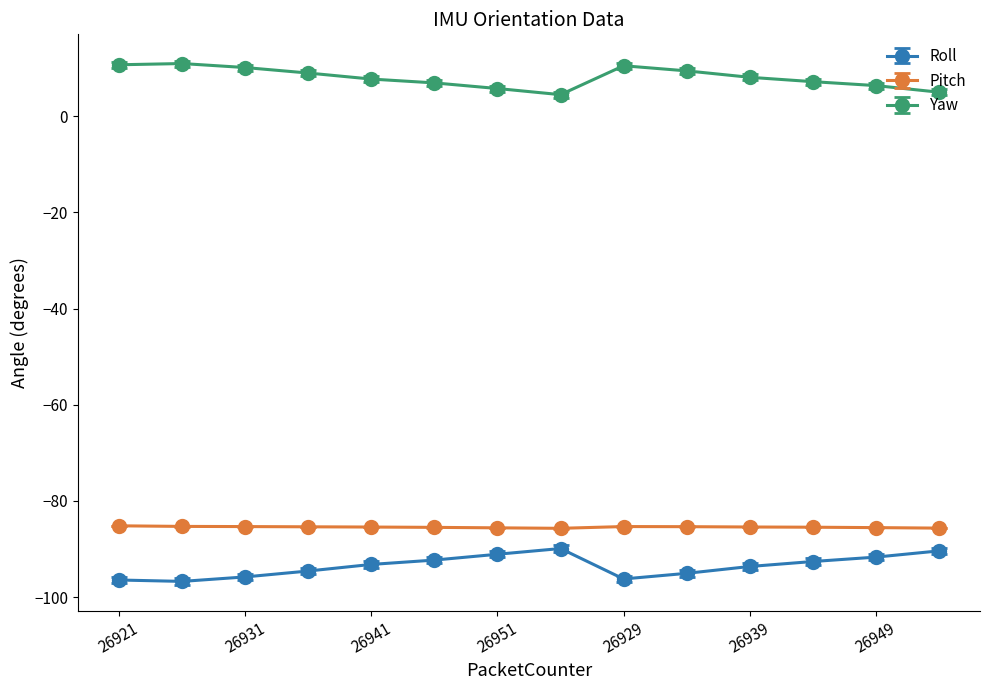

How many lines are shown in the chart?

3